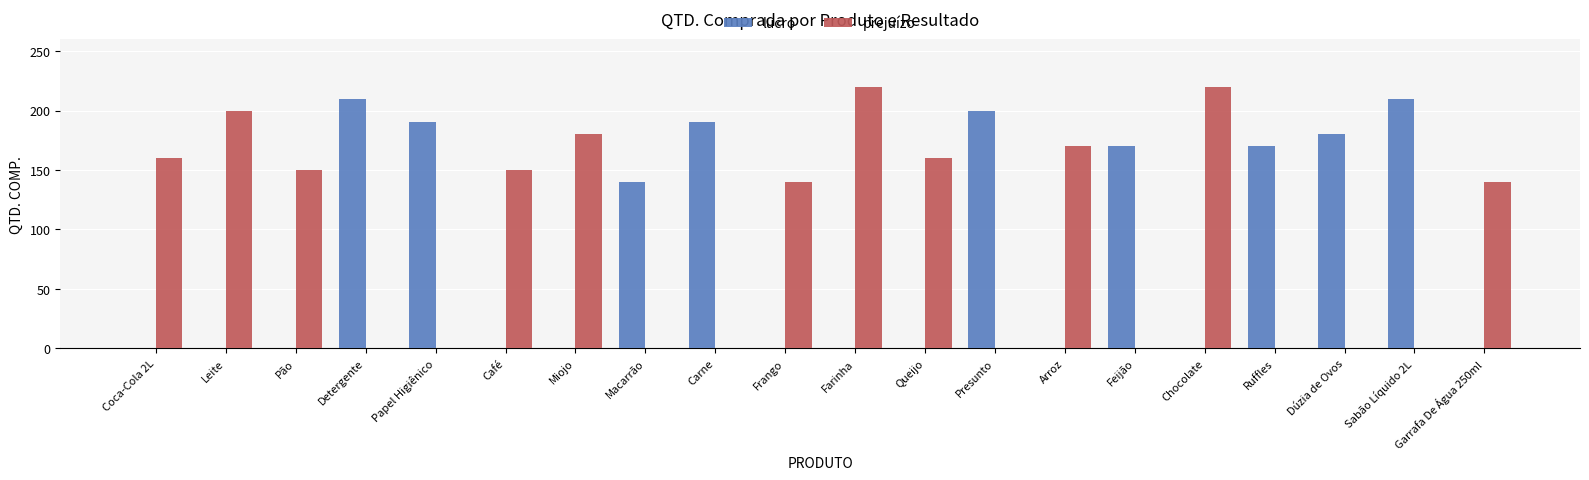

What are all the series names shown in the legend?

lucro, prejuízo